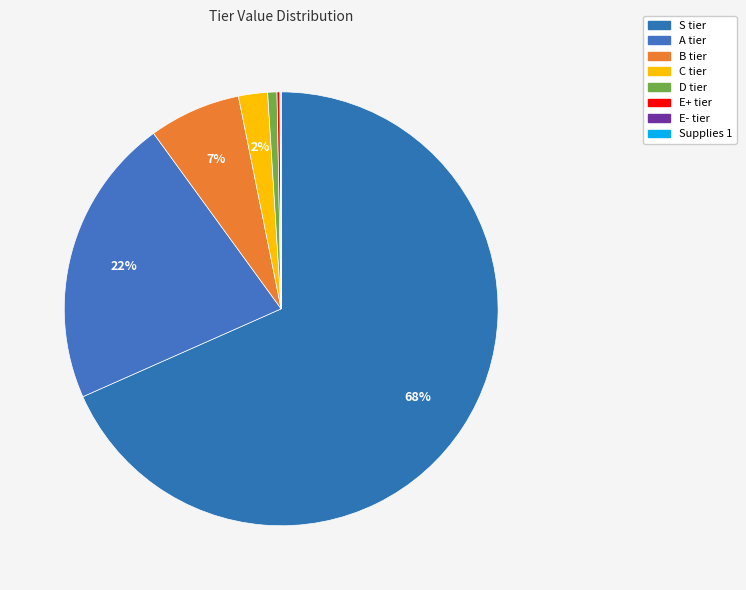

What percentage do B tier and E- tier together represent?

6.9%